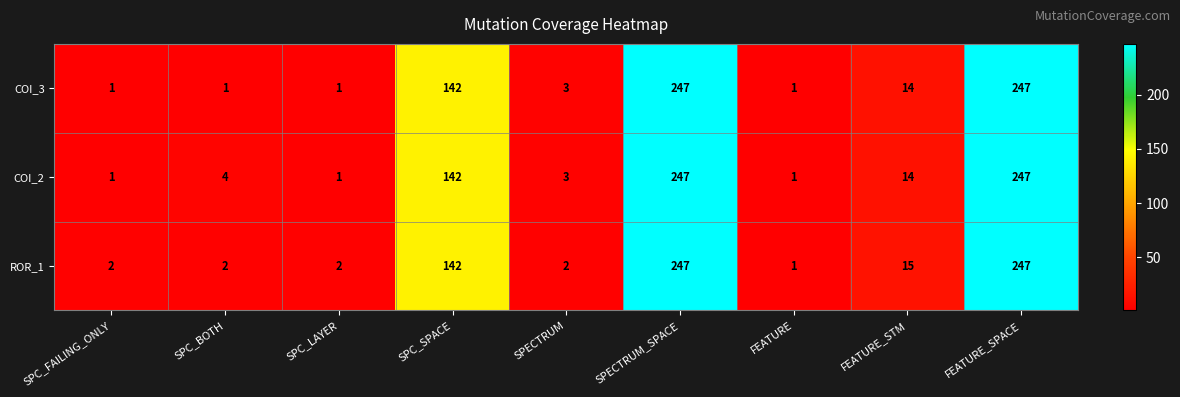

Read the ROR_1 value at SPECTRUM_SPACE.

247